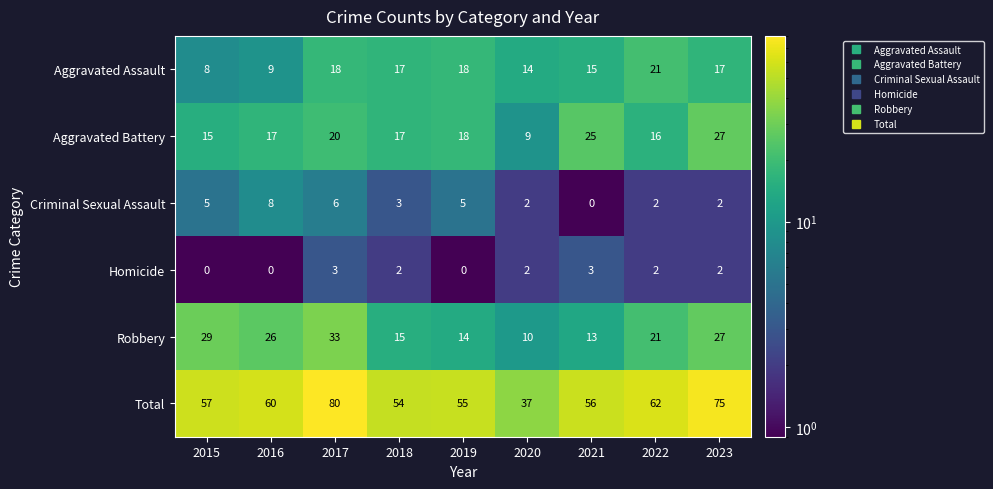

Rank the series by their maximum value, from lowest to highest.

Homicide, Criminal Sexual Assault, Aggravated Assault, Aggravated Battery, Robbery, Total